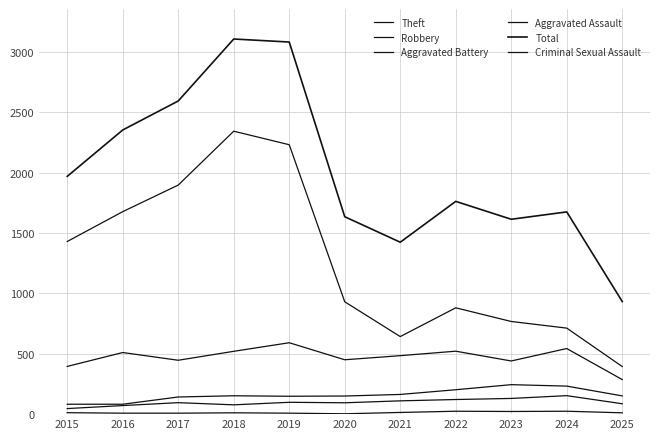

What is the total value across all series at 2017?

5179